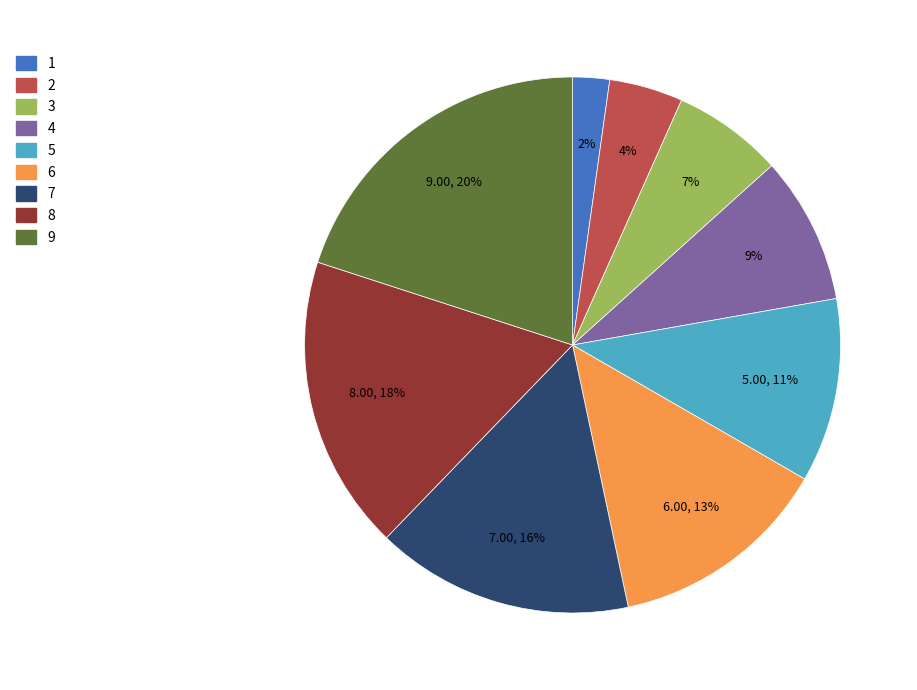

To the nearest percent, what portion does 7 represent?

16%